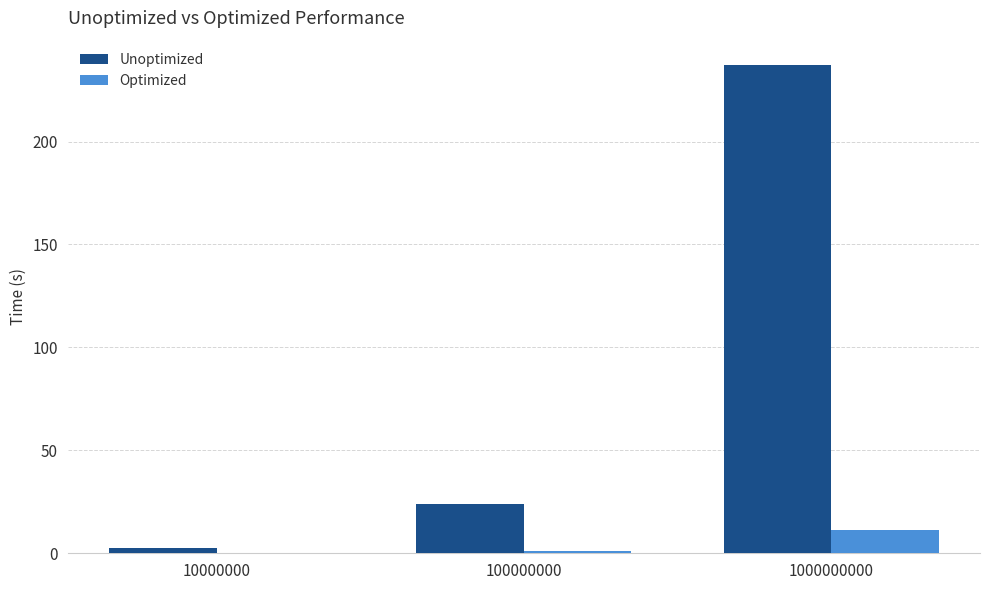

What are all the series names shown in the legend?

Unoptimized, Optimized